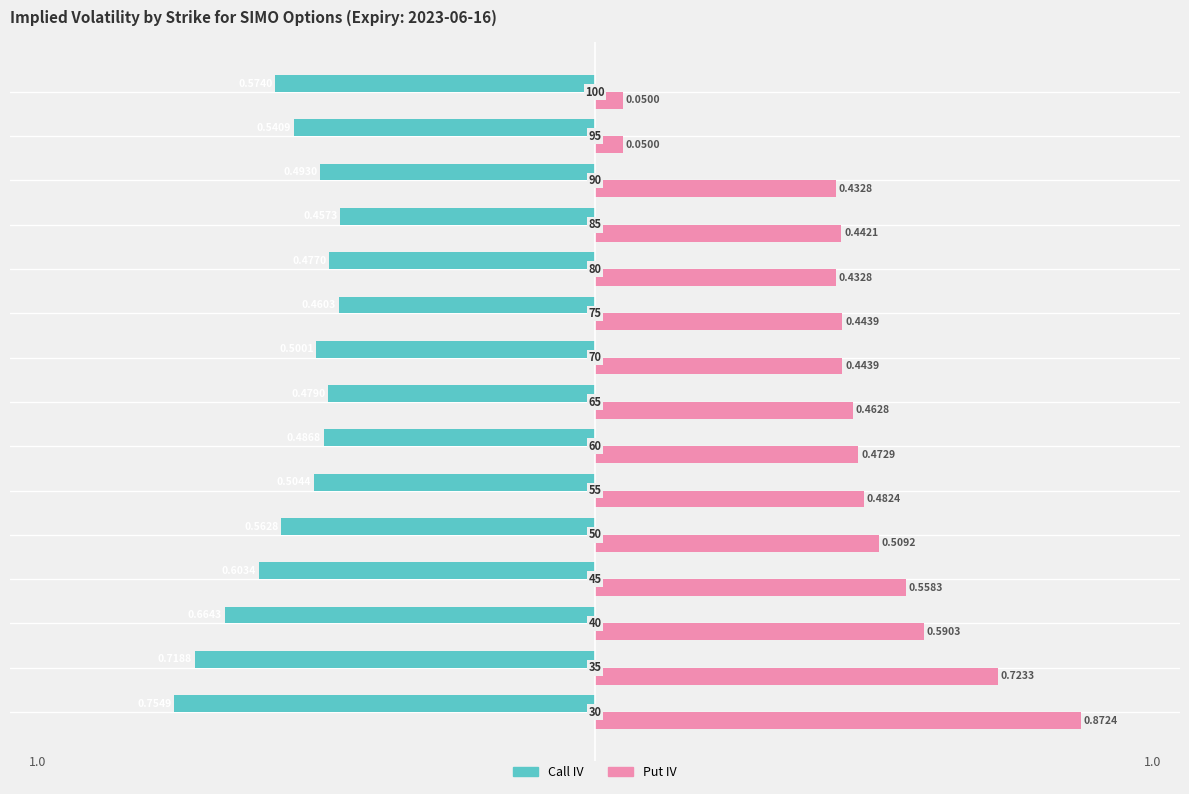

What is the difference between the maximum and minimum values in the Call IV series?

0.3